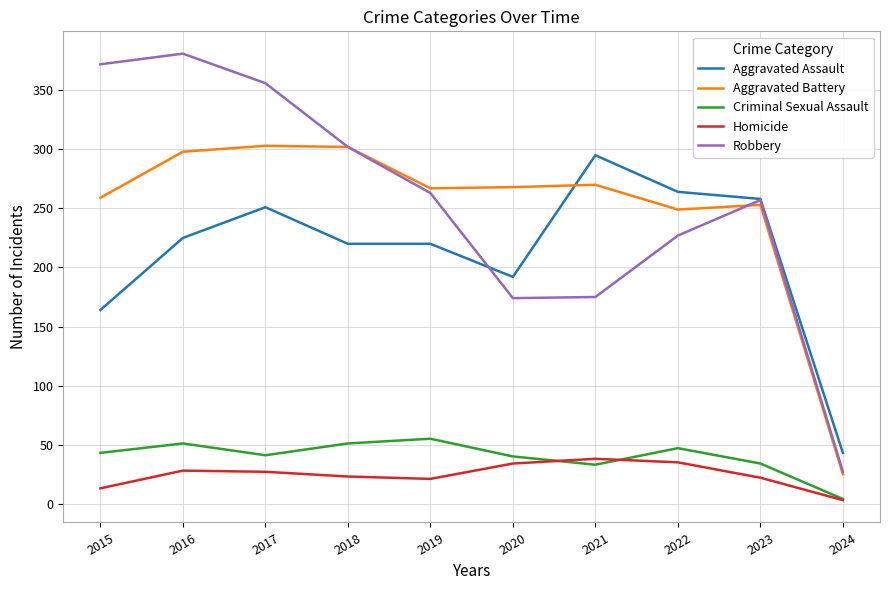

True or false: Criminal Sexual Assault and Aggravated Battery intersect in this chart.

False